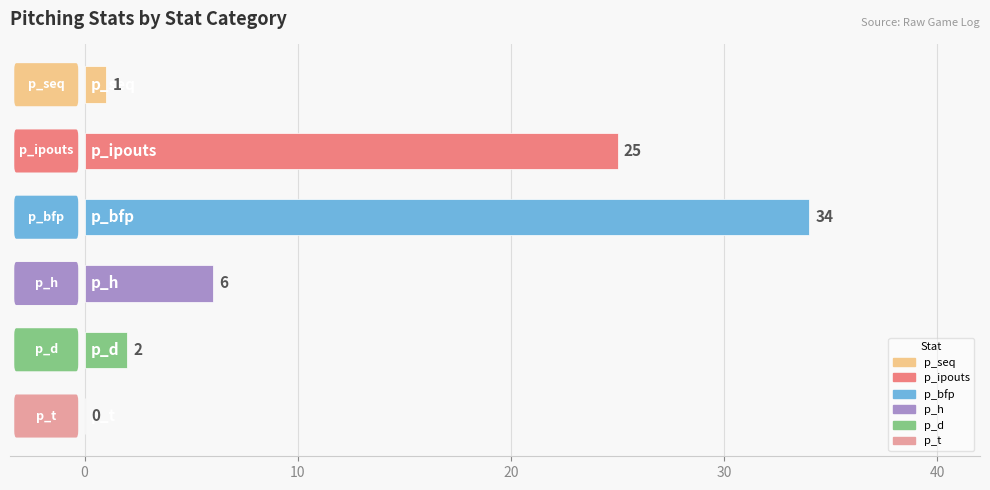

What is the sum of all values?

68